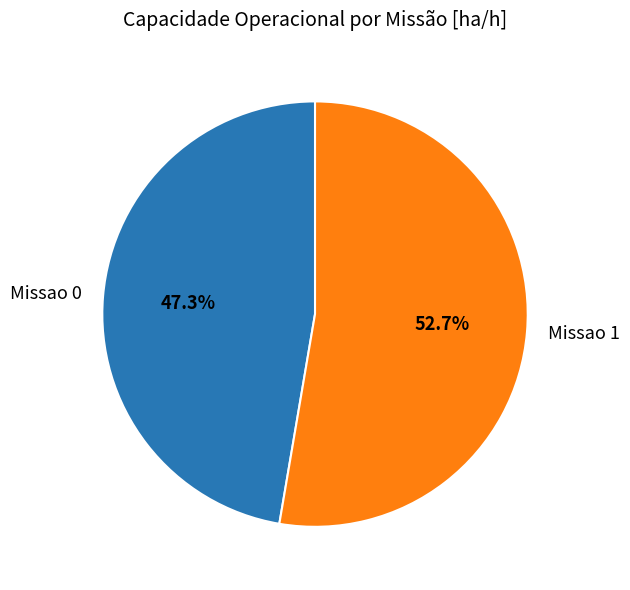

Does any single category account for the majority?

Yes